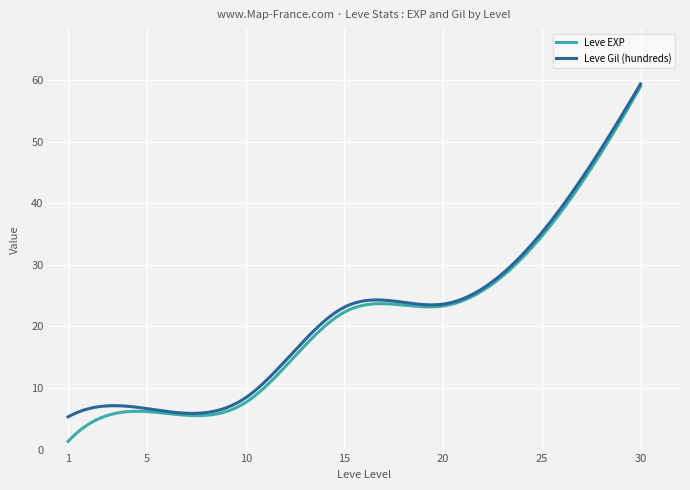

Which series has the widest spread of values?

Leve EXP